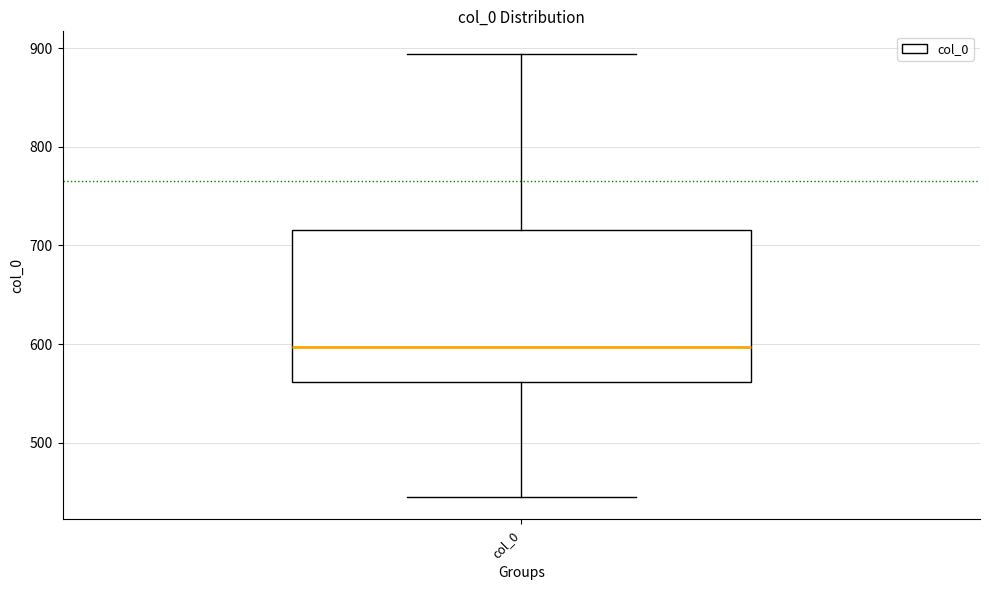

Where does the lower whisker of the box for col_0 end on the y-axis? The values are not printed on the chart, so give them approximately, as read against the axis.

440